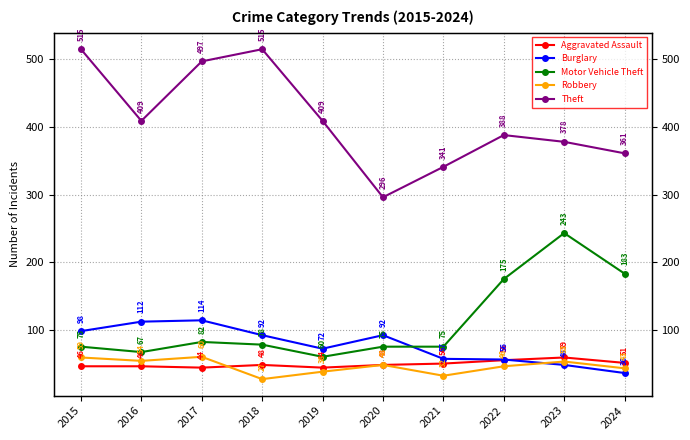

Reading left to right, what are all the values shown in this chart?

Aggravated Assault: 46	46	44	48	44	48	50	55	59	51
Burglary: 98	112	114	92	72	92	57	56	48	36
Motor Vehicle Theft: 75	67	82	78	60	75	75	175	243	183
Robbery: 59	54	60	27	38	48	32	46	53	43
Theft: 515	409	497	515	409	296	341	388	378	361